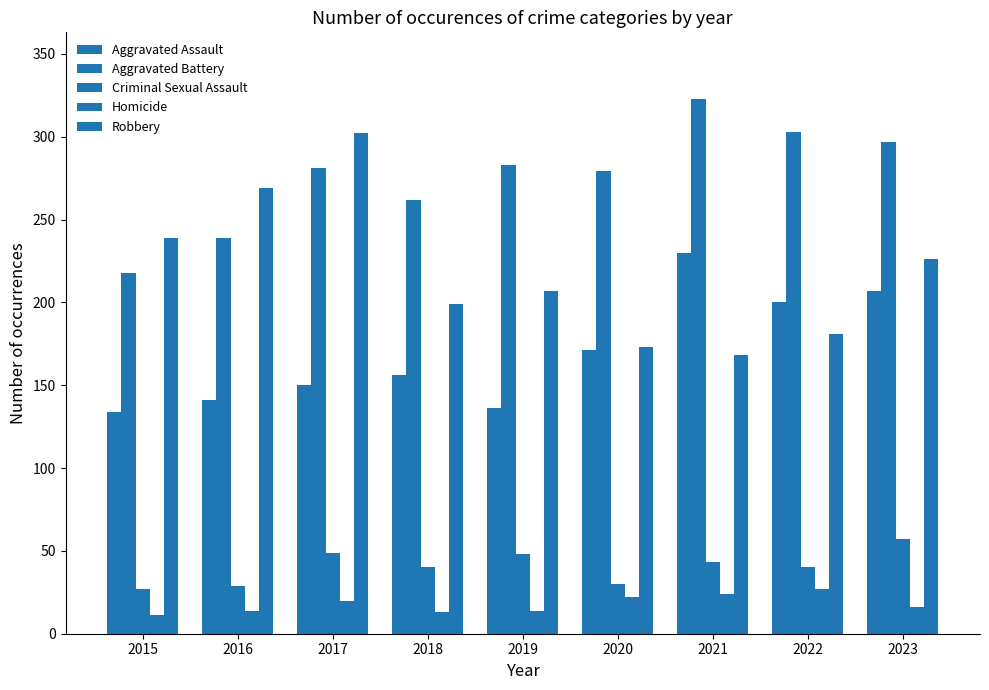

True or false: Aggravated Battery has a value of 218 at 2015.

True